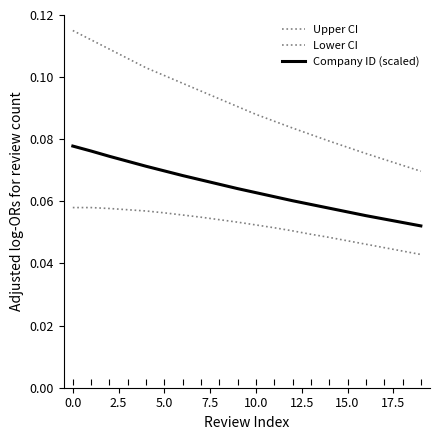

Which category has the lowest value in the Lower CI series?

19